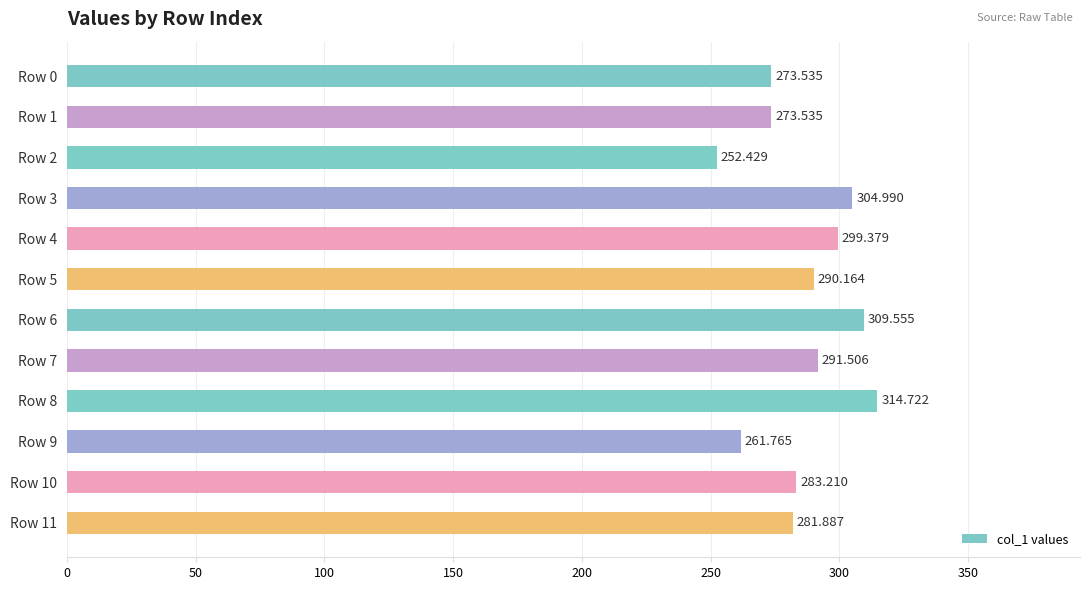

How many bars are there in total?

12